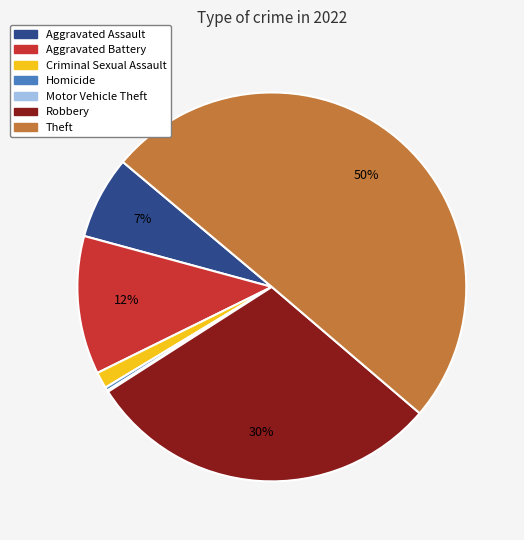

The Aggravated Battery slice represents 12% of the pie. True or false?

True